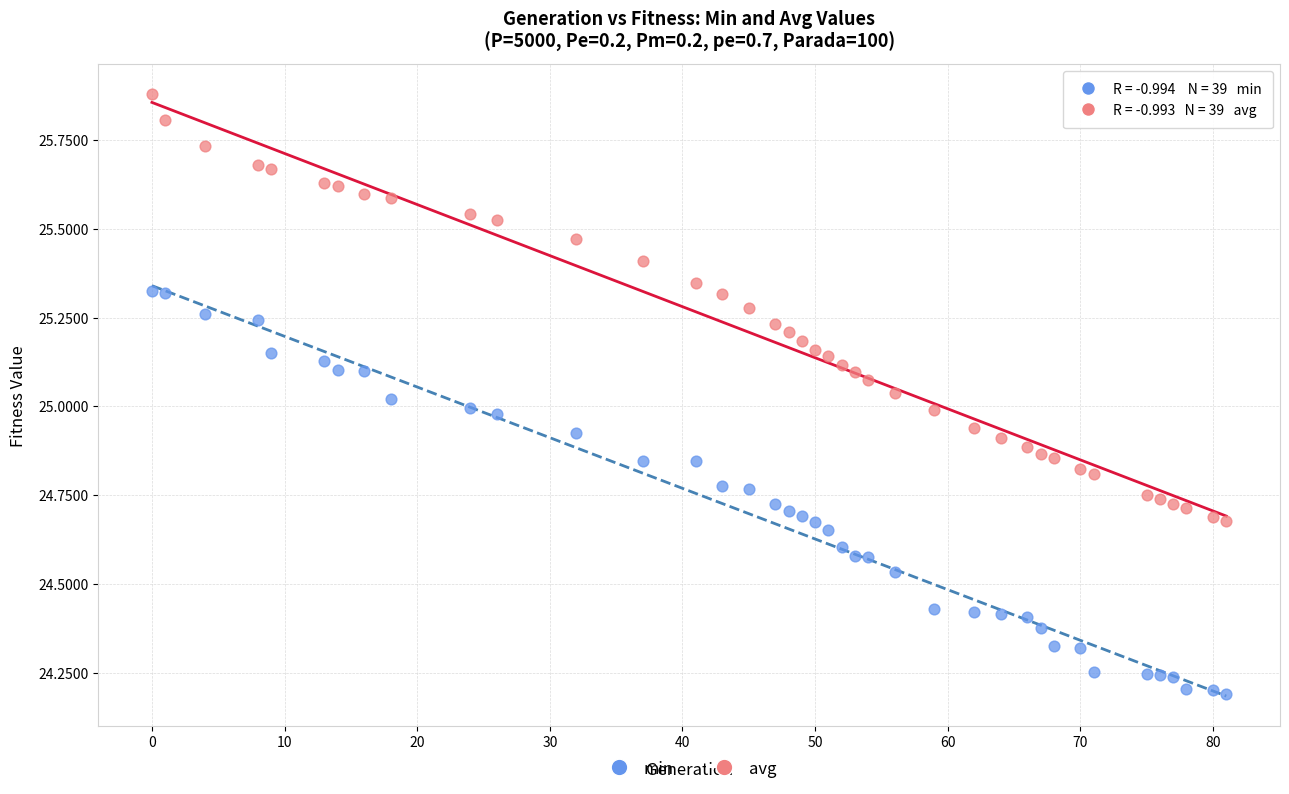

Which series contains the lowest Y value?

min